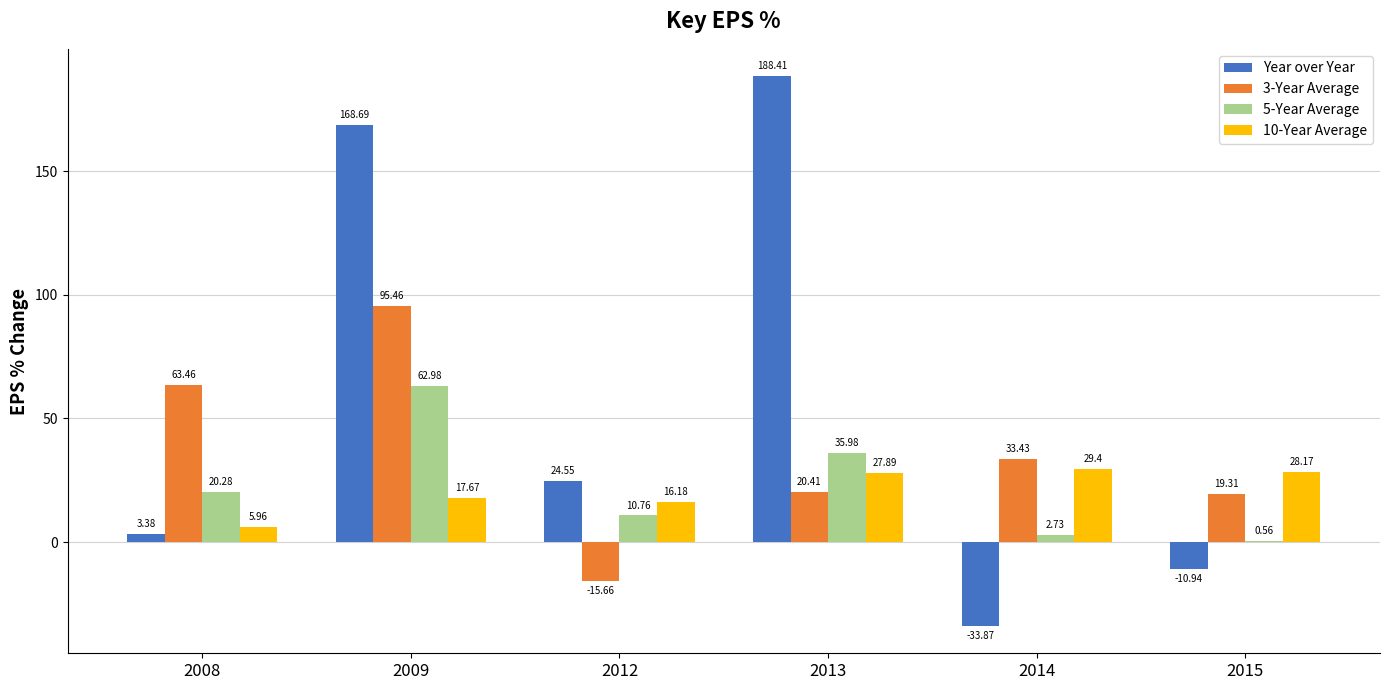

Which series changed the most between 2009 and 2014?

Year over Year